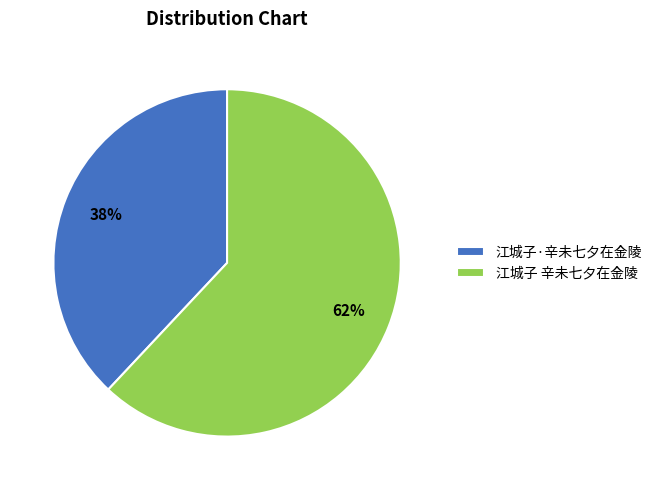

To the nearest percent, what portion does 江城子·辛未七夕在金陵 represent?

38%